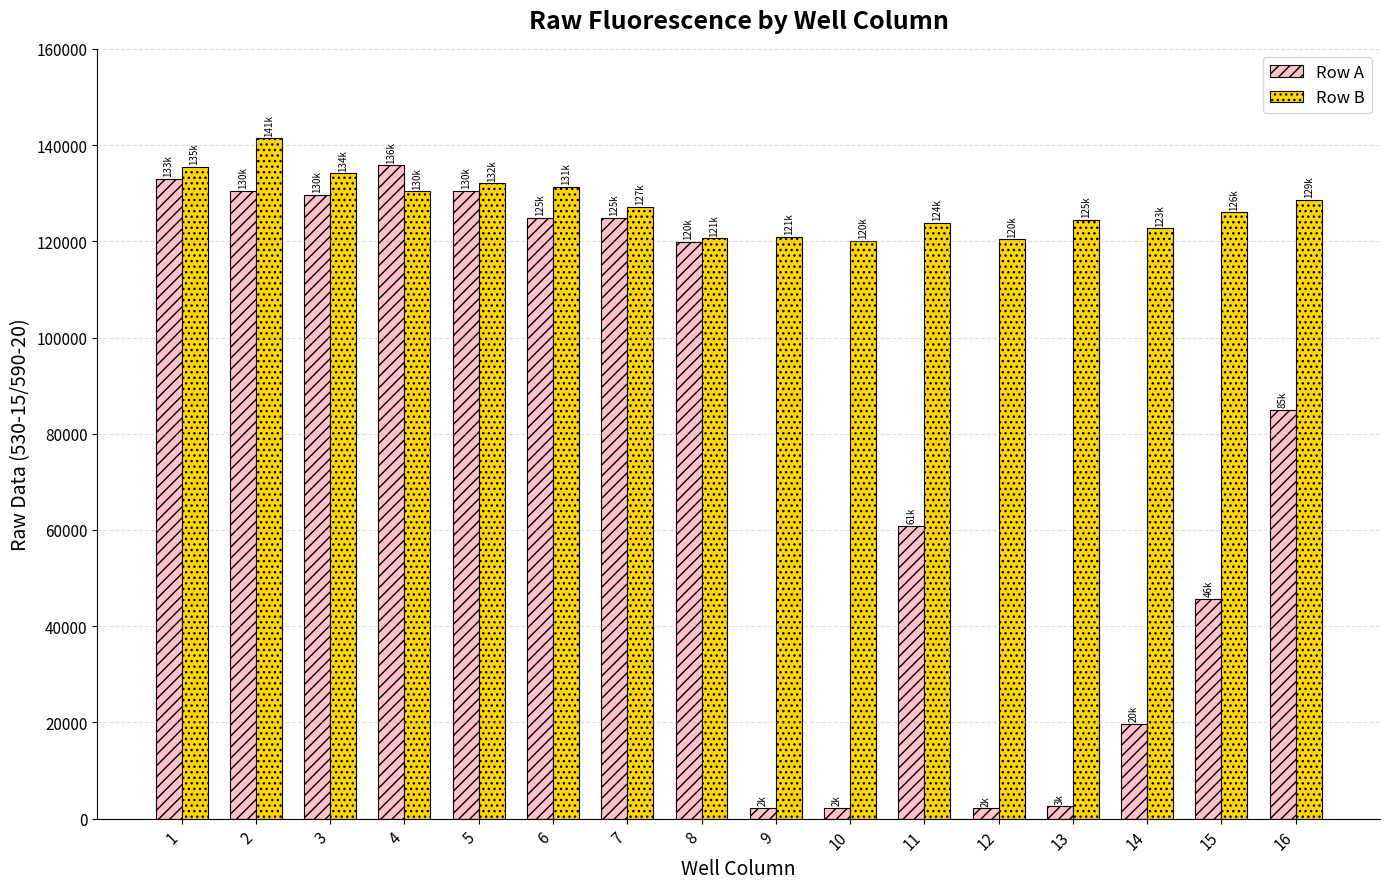

Is it true that Row A equals 124855 at 6?

True